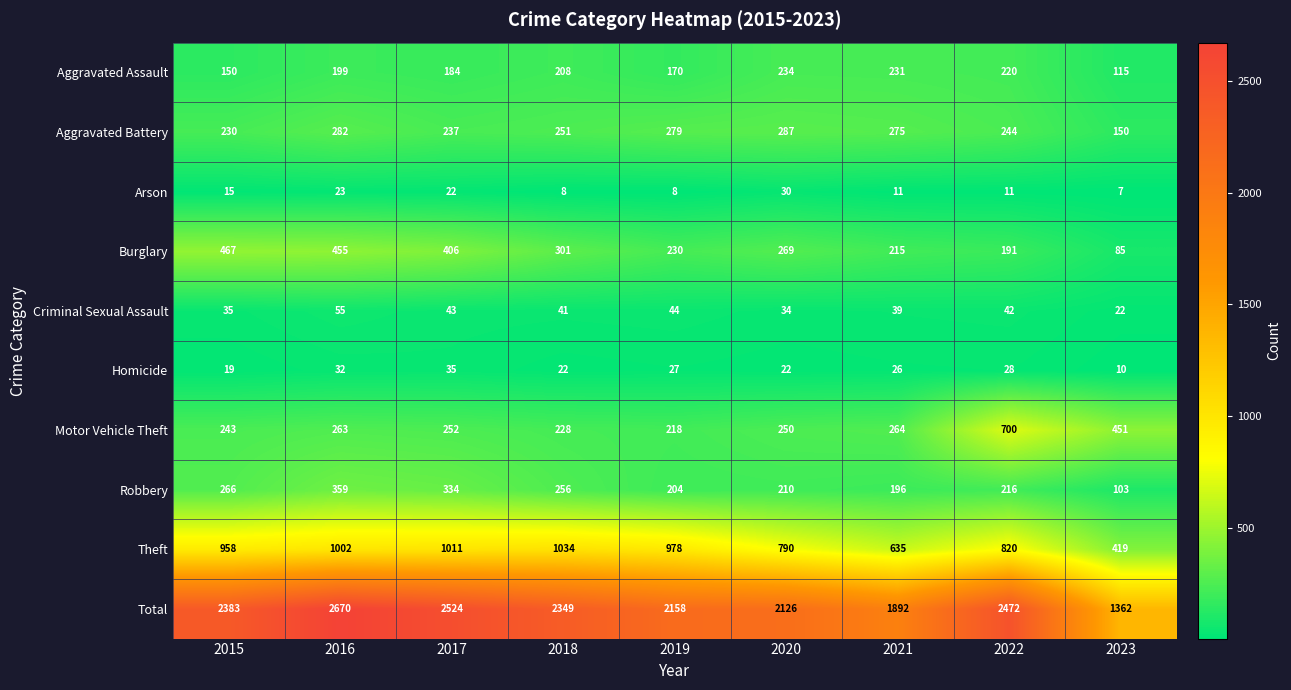

Count the number of data series in this chart.

10